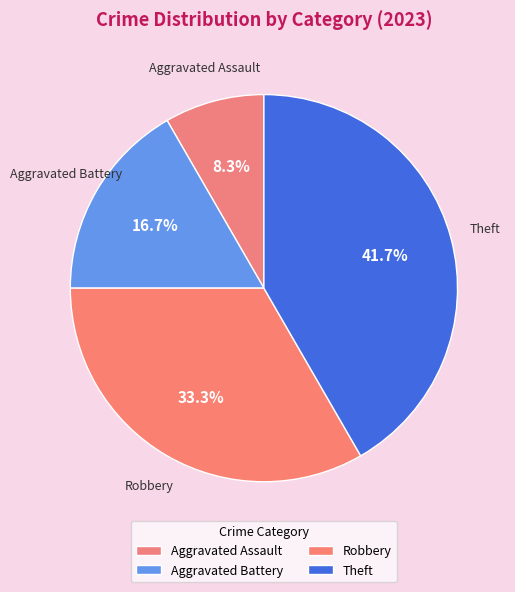

What is the ratio of the value at Robbery to the value at Theft?

0.8